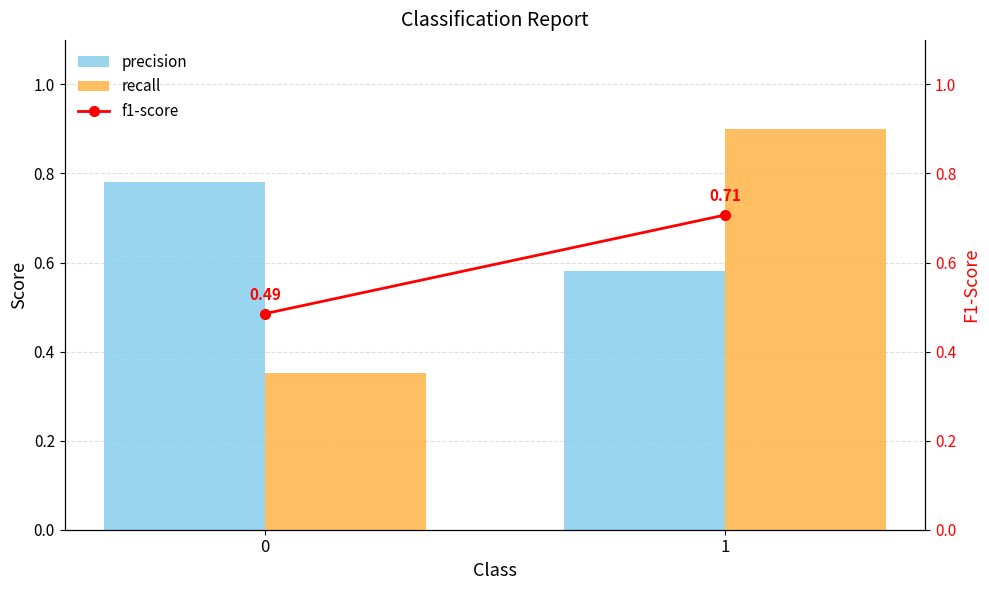

What are all the series names shown in the legend?

precision, recall, f1-score